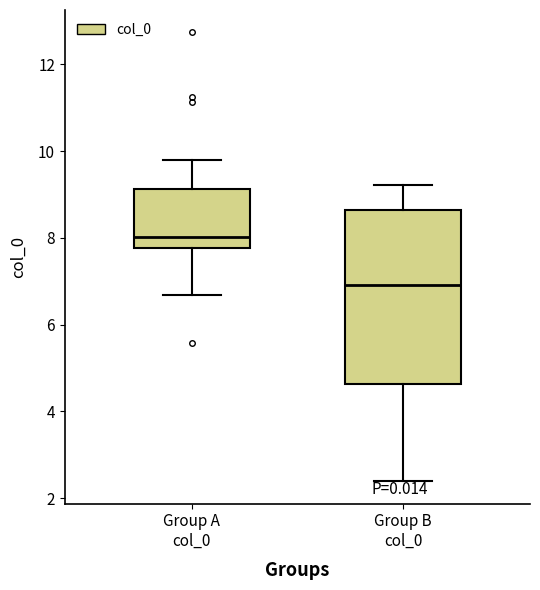

Where does the median line of the box for Group B col_0 sit on the y-axis? The values are not printed on the chart, so give them approximately, as read against the axis.

7.0